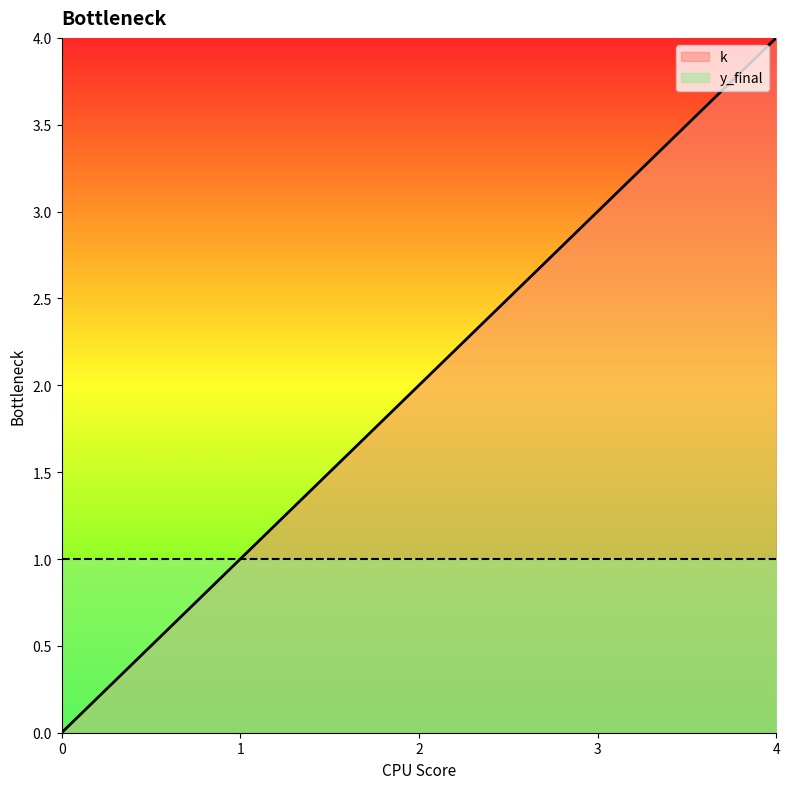

What is the average value?

2